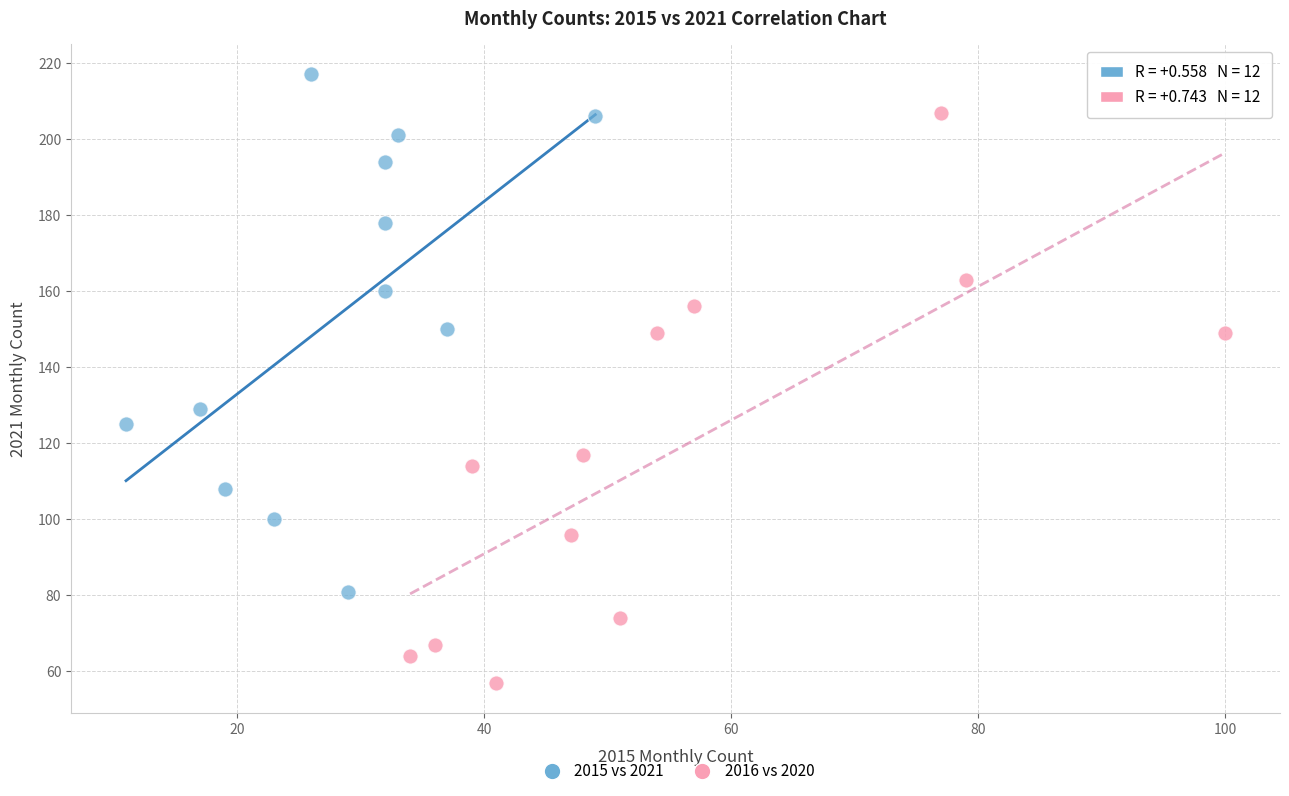

Which series contains the lowest Y value?

2016 vs 2020